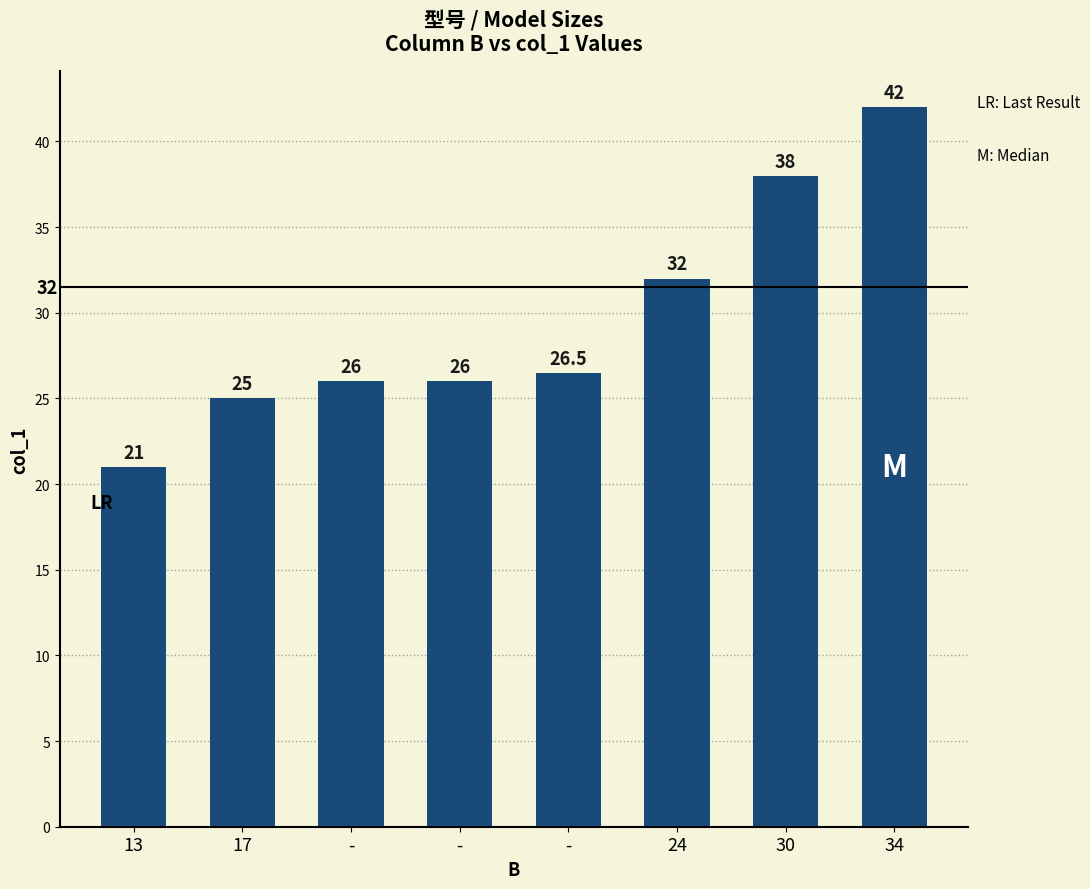

What is the label of the 6th bar from the left?

24